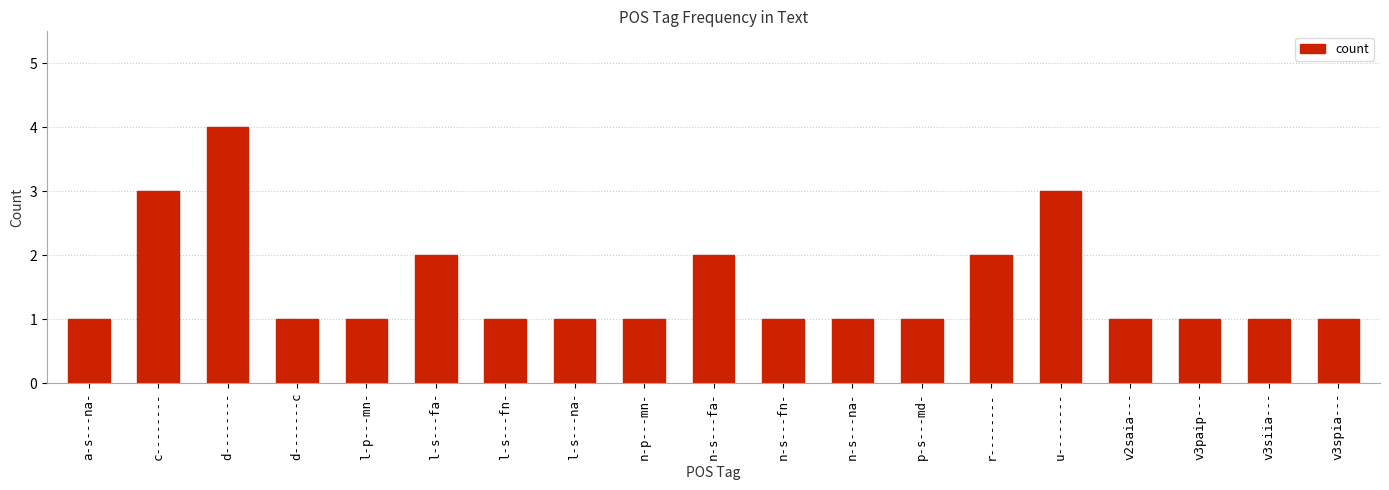

Reading left to right, list all the values displayed in this chart.

1	3	4	1	1	2	1	1	1	2	1	1	1	2	3	1	1	1	1